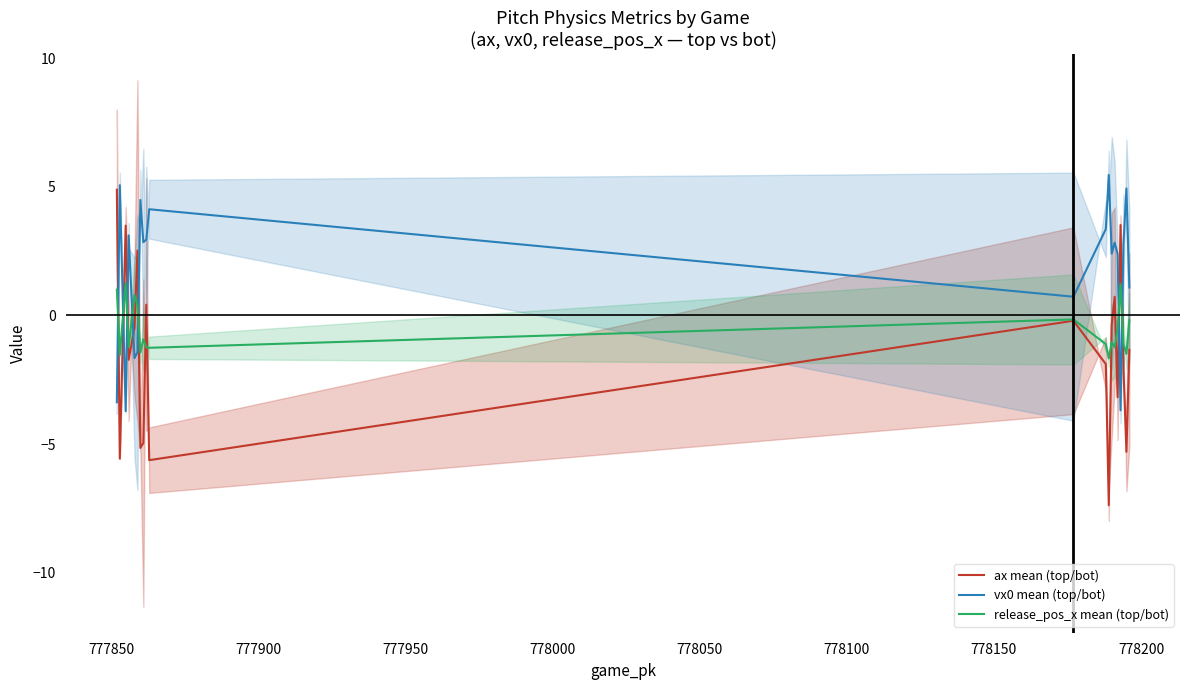

Which series ends up on top after the final intersection of vx0 mean (top/bot) and release_pos_x mean (top/bot)?

vx0 mean (top/bot)